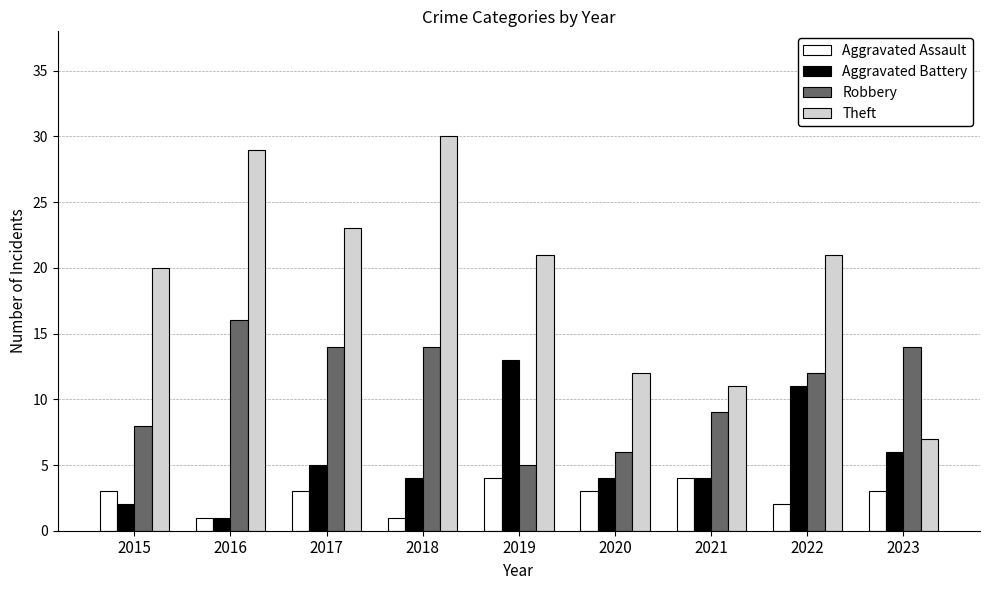

At 2017, list the series in order from smallest to largest.

Aggravated Assault, Aggravated Battery, Robbery, Theft